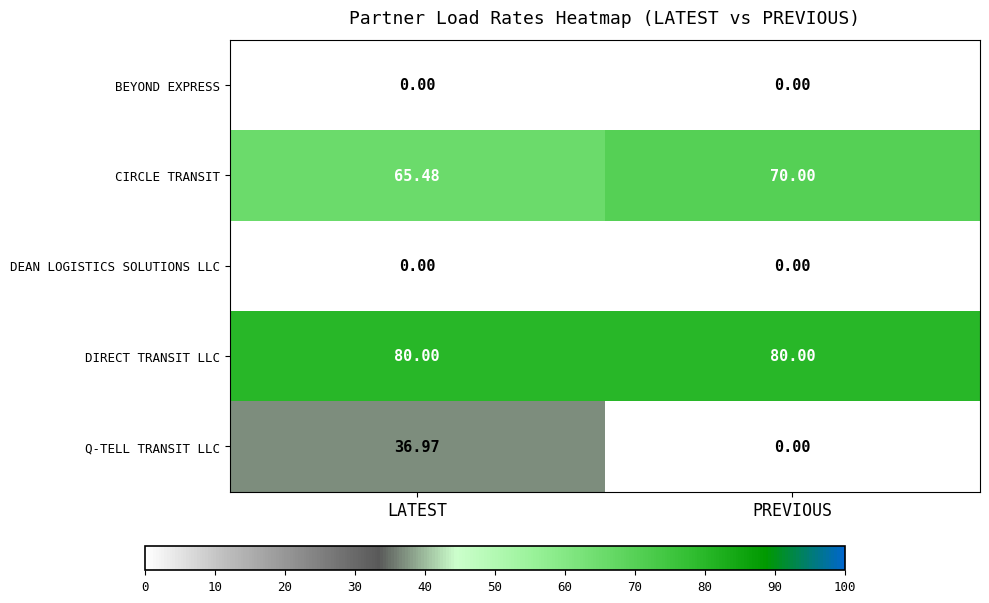

Between LATEST and PREVIOUS, which series saw the biggest shift?

Q-TELL TRANSIT LLC